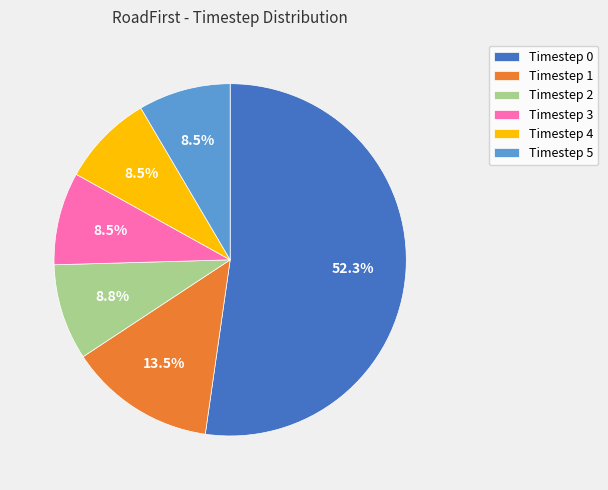

Approximately how many times larger is the value at Timestep 5 compared to Timestep 4?

1.0